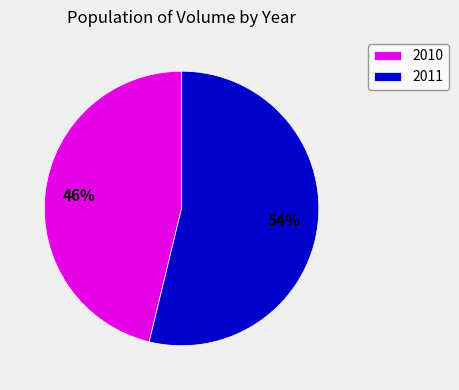

What percentage is the 2011 slice, to the nearest percent?

54%